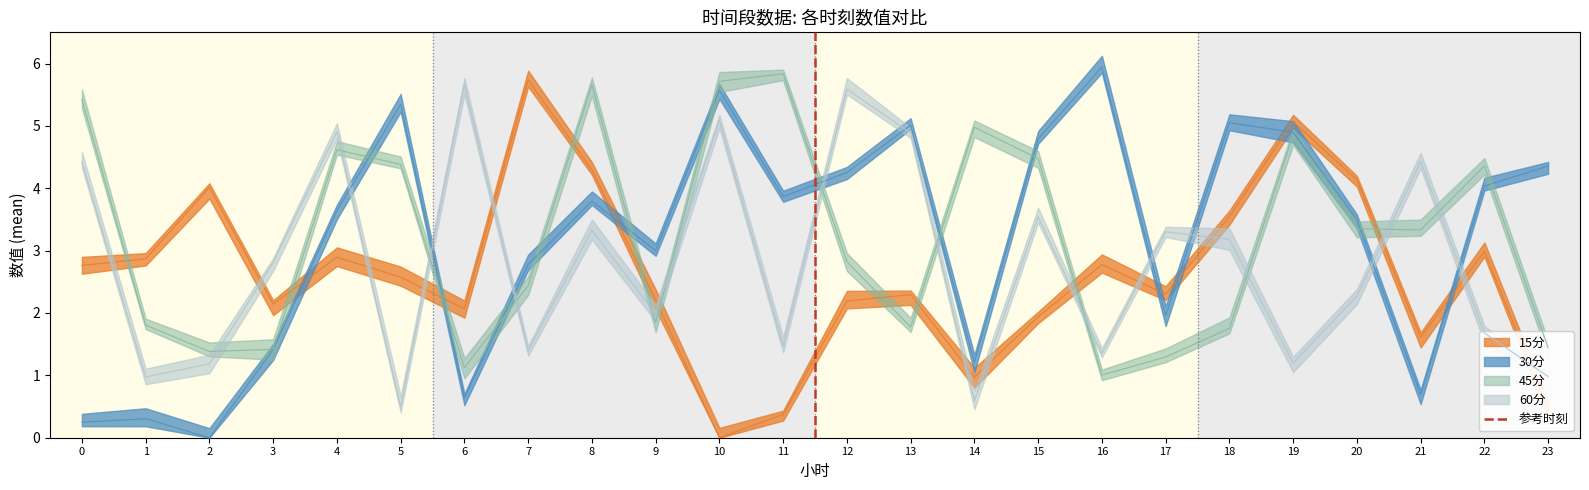

The value at 0 is 1. True or false?

False